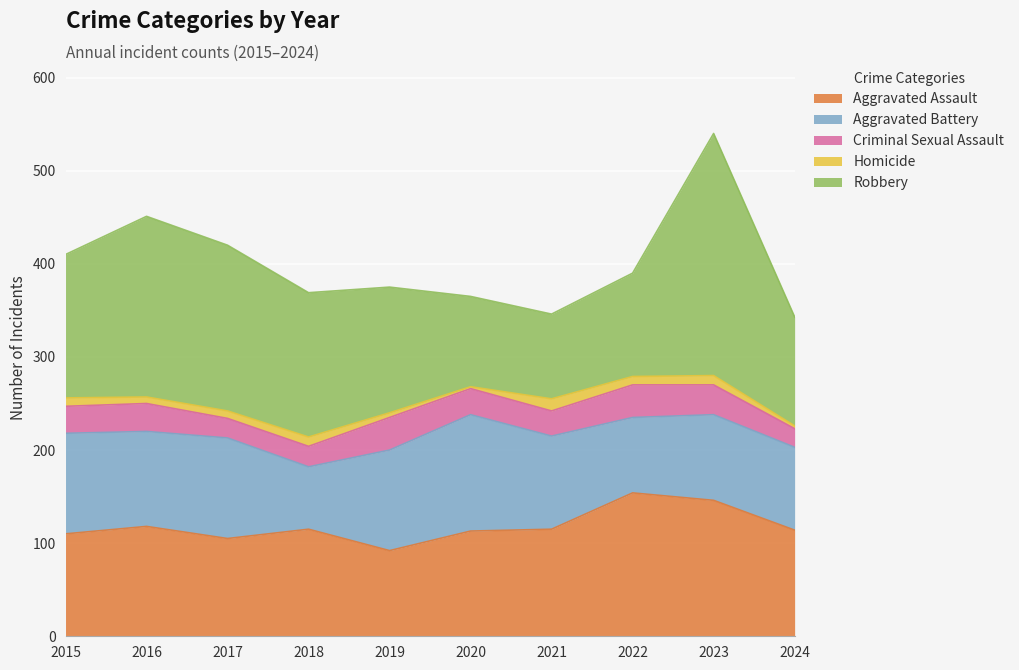

At which category does Criminal Sexual Assault reach its first local peak?

2016